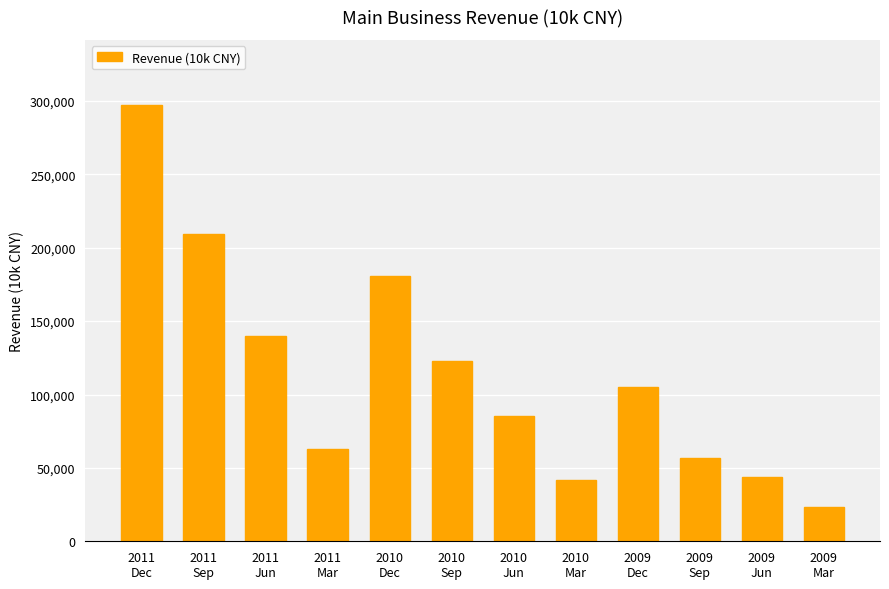

What is the ratio of the value at 2011
Jun to the value at 2011
Sep?

0.7